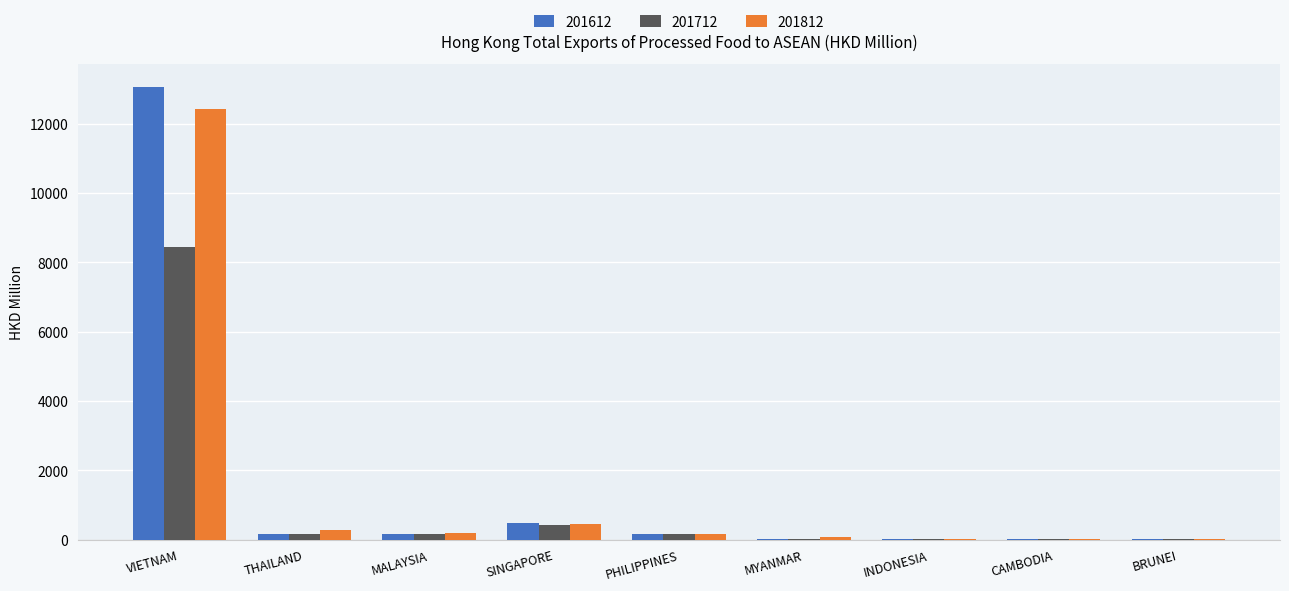

How many data points in 201812 are above 152?

5